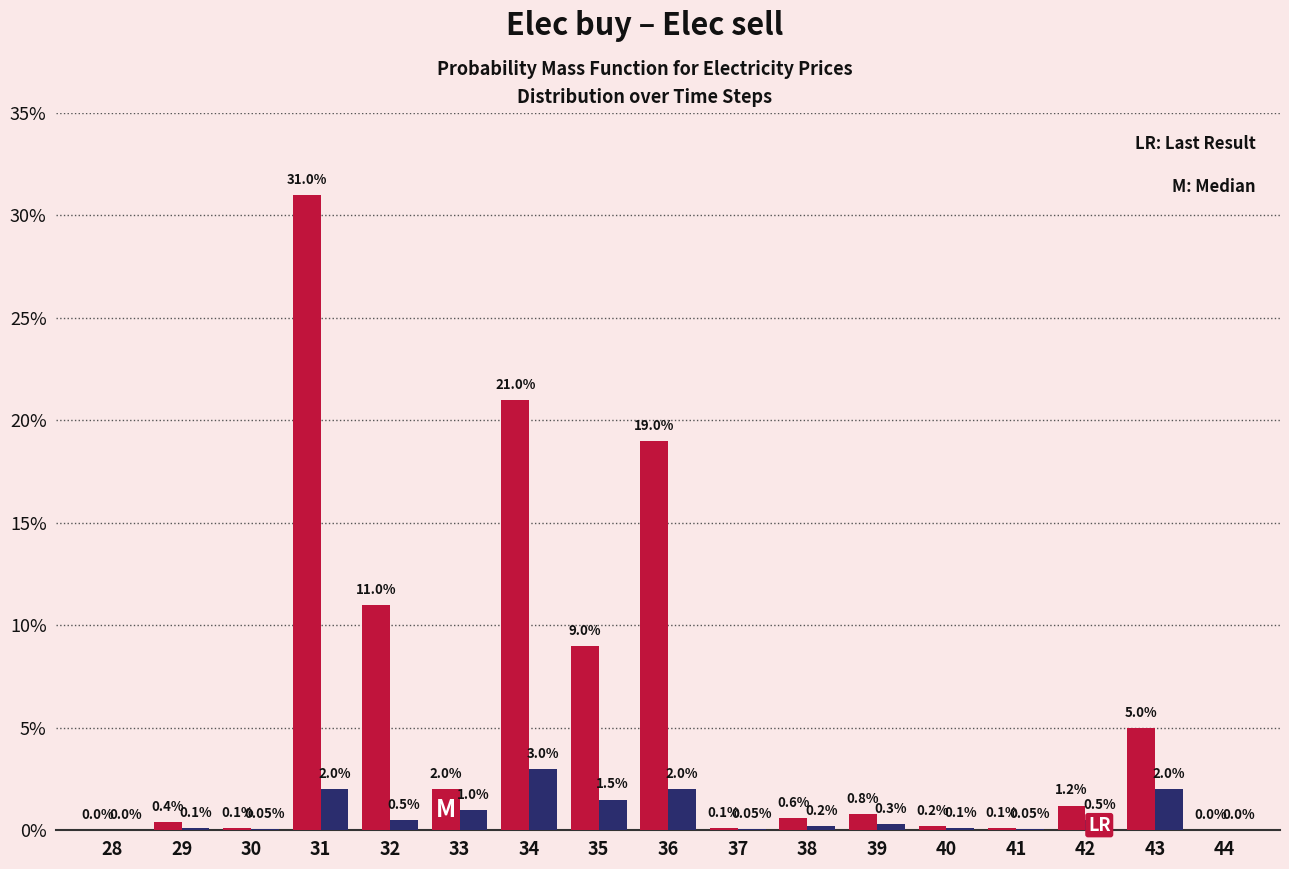

What is the total value across all series at 33?

3.0